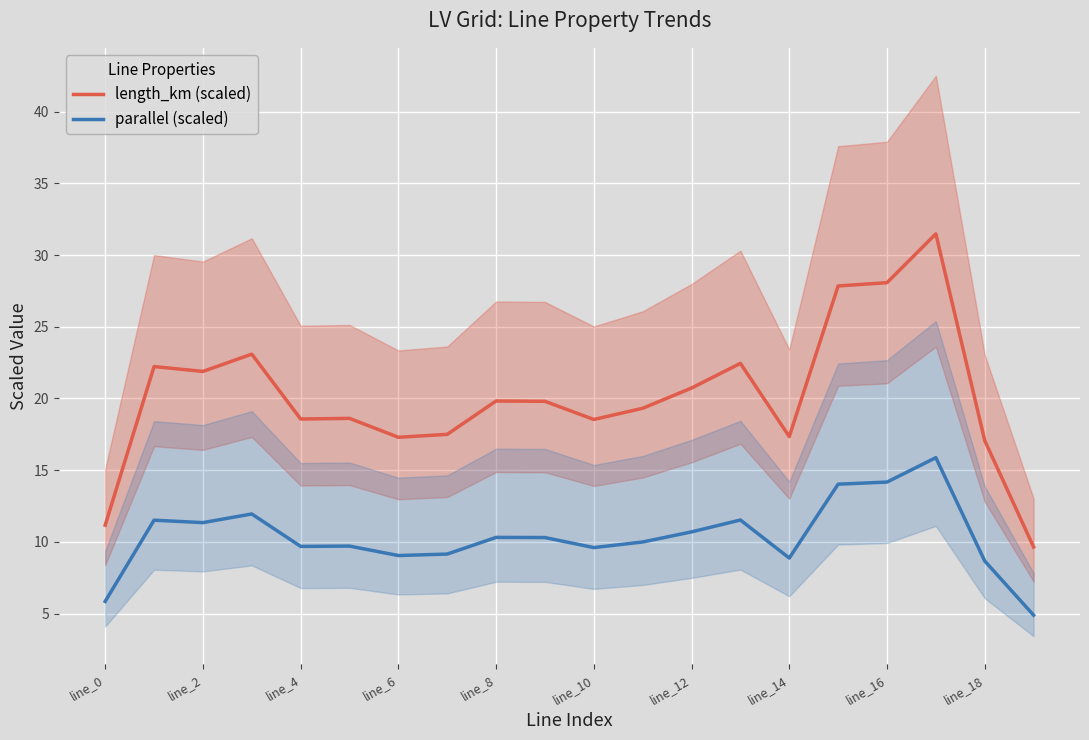

What is the total value across all series at 19?

14.5